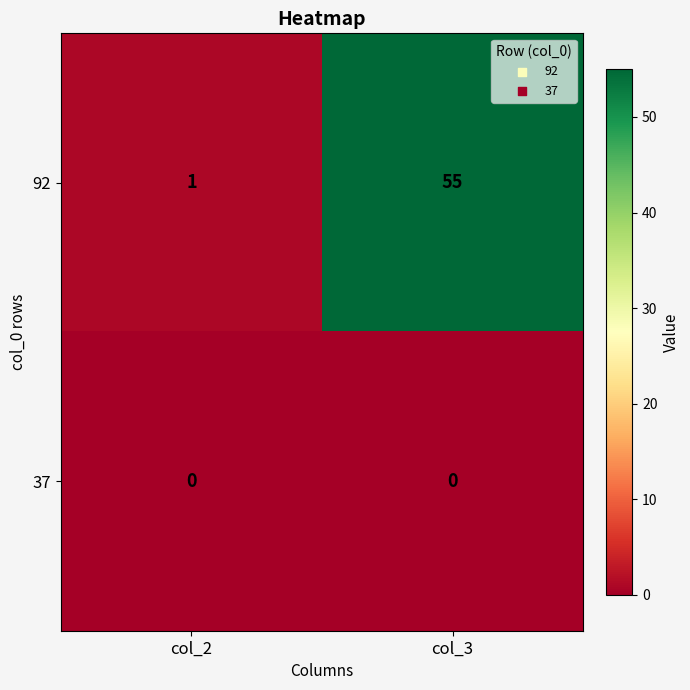

List the series in order of their peak value, lowest first.

37, 92